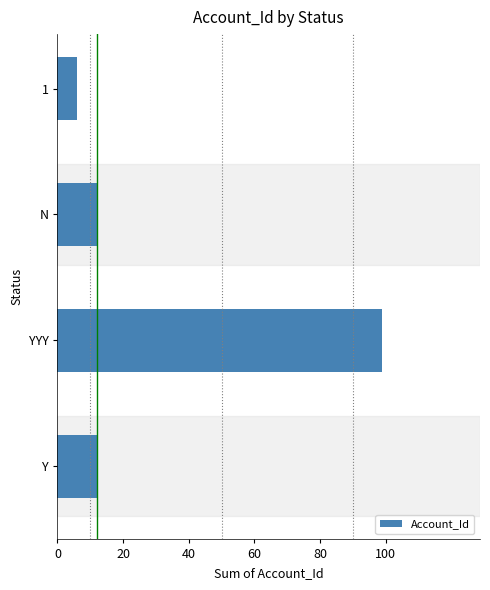

What is the sum of the values at N and Y?

24